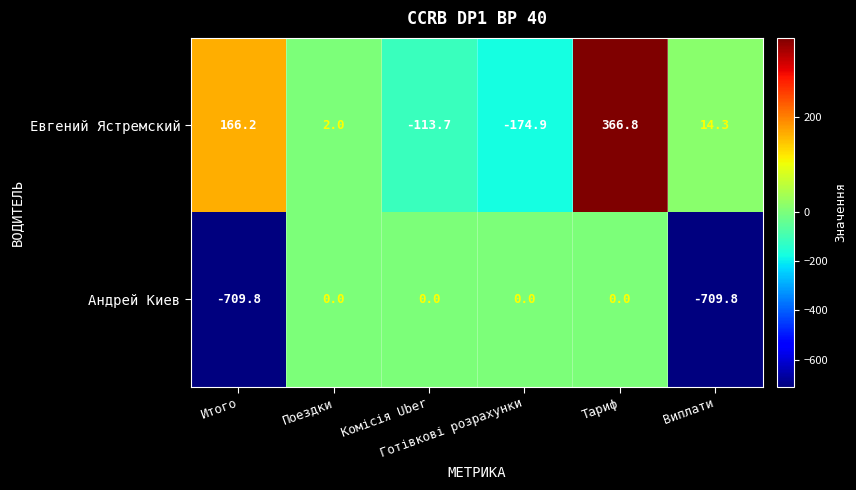

What is the difference between the second highest and minimum values in the Андрей Киев series?

709.8